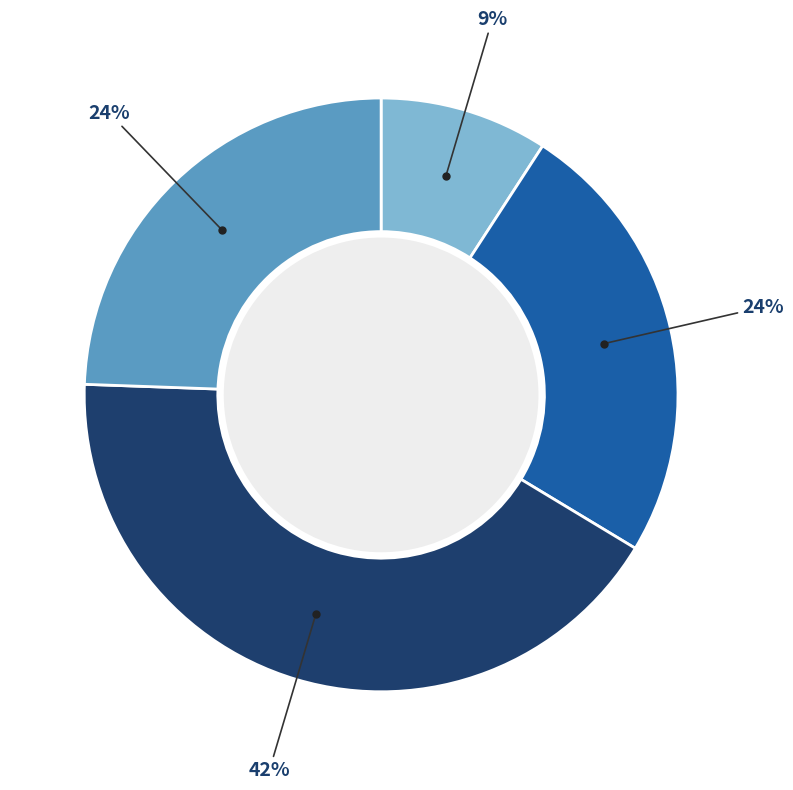

Is there any slice that represents more than half of the pie?

No